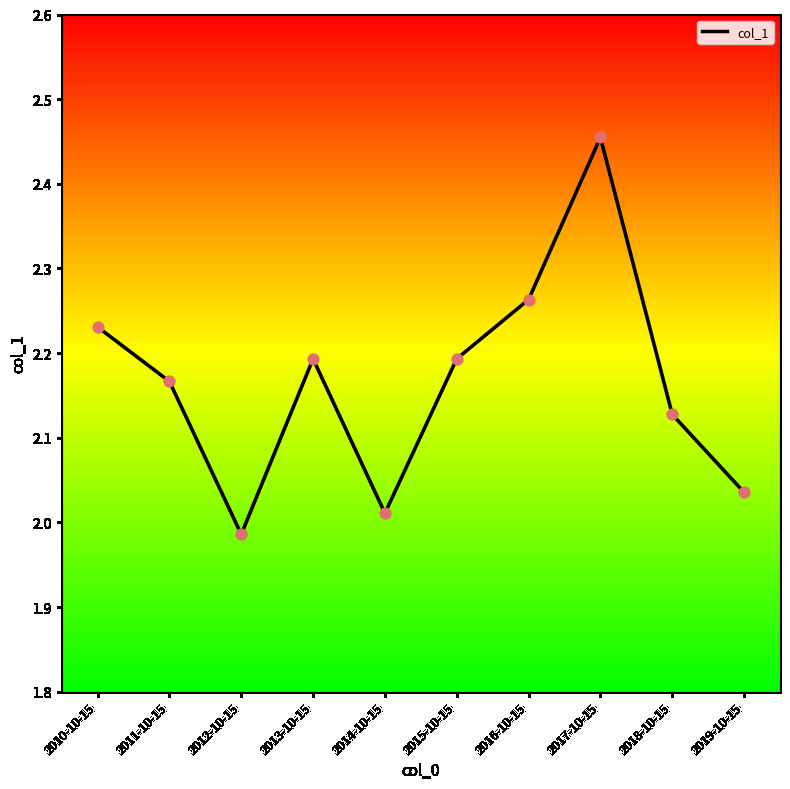

What is the ratio of the value at 2014-10-15 to the value at 2016-10-15?

0.9